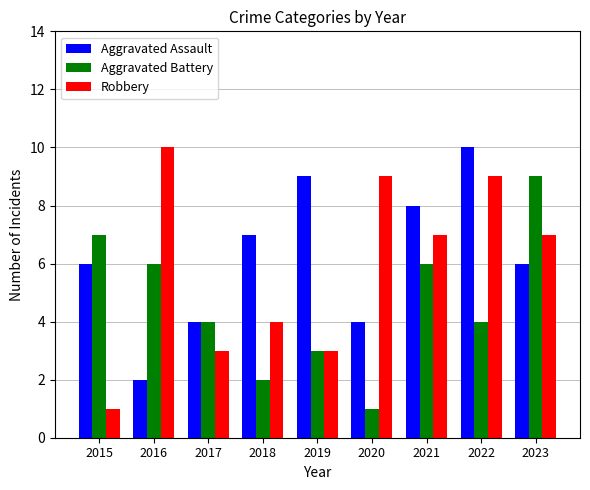

Reading left to right, list all the values displayed in this chart.

Aggravated Assault: 2015=6	2016=2	2017=4	2018=7	2019=9	2020=4	2021=8	2022=10	2023=6
Aggravated Battery: 2015=7	2016=6	2017=4	2018=2	2019=3	2020=1	2021=6	2022=4	2023=9
Robbery: 2015=1	2016=10	2017=3	2018=4	2019=3	2020=9	2021=7	2022=9	2023=7